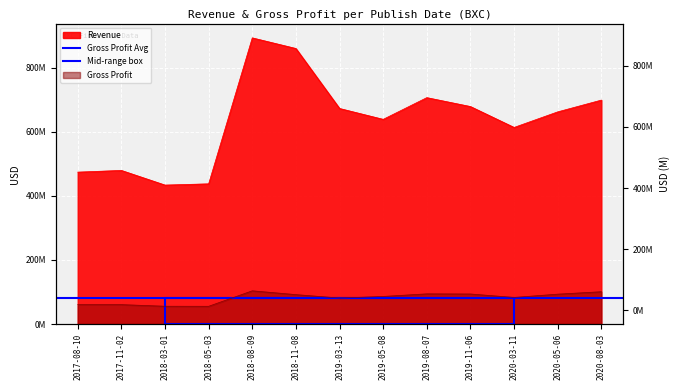

List the series in order of their peak value, lowest first.

Gross Profit, Revenue